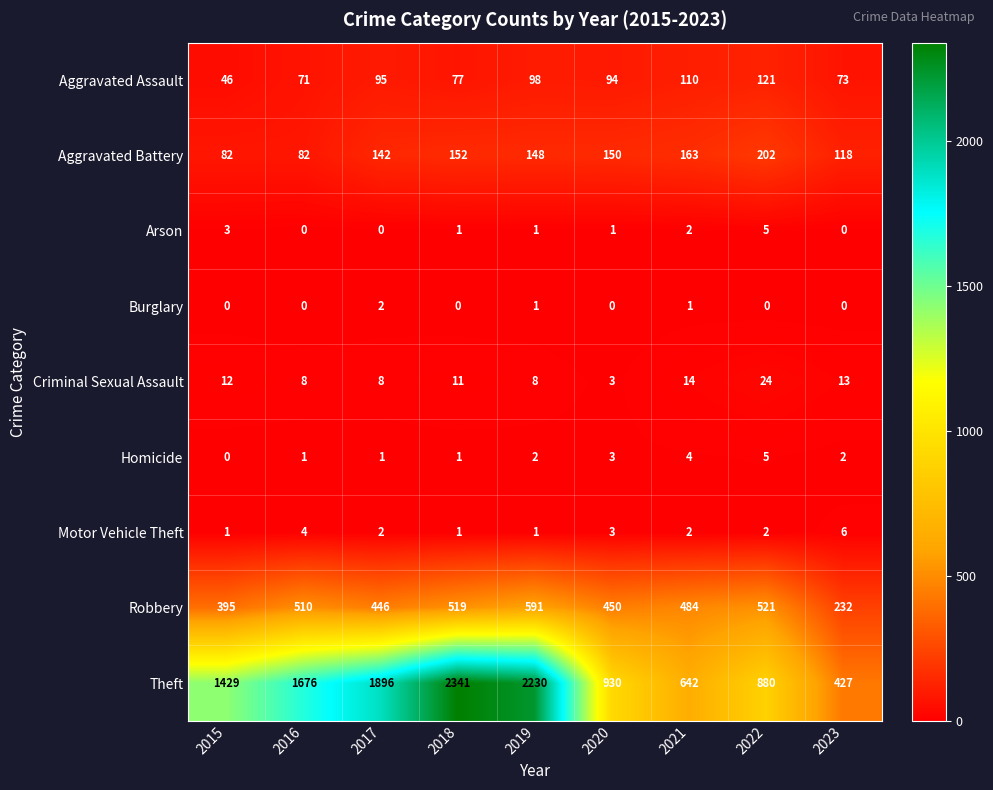

Which label corresponds to the largest value in the chart?

2018